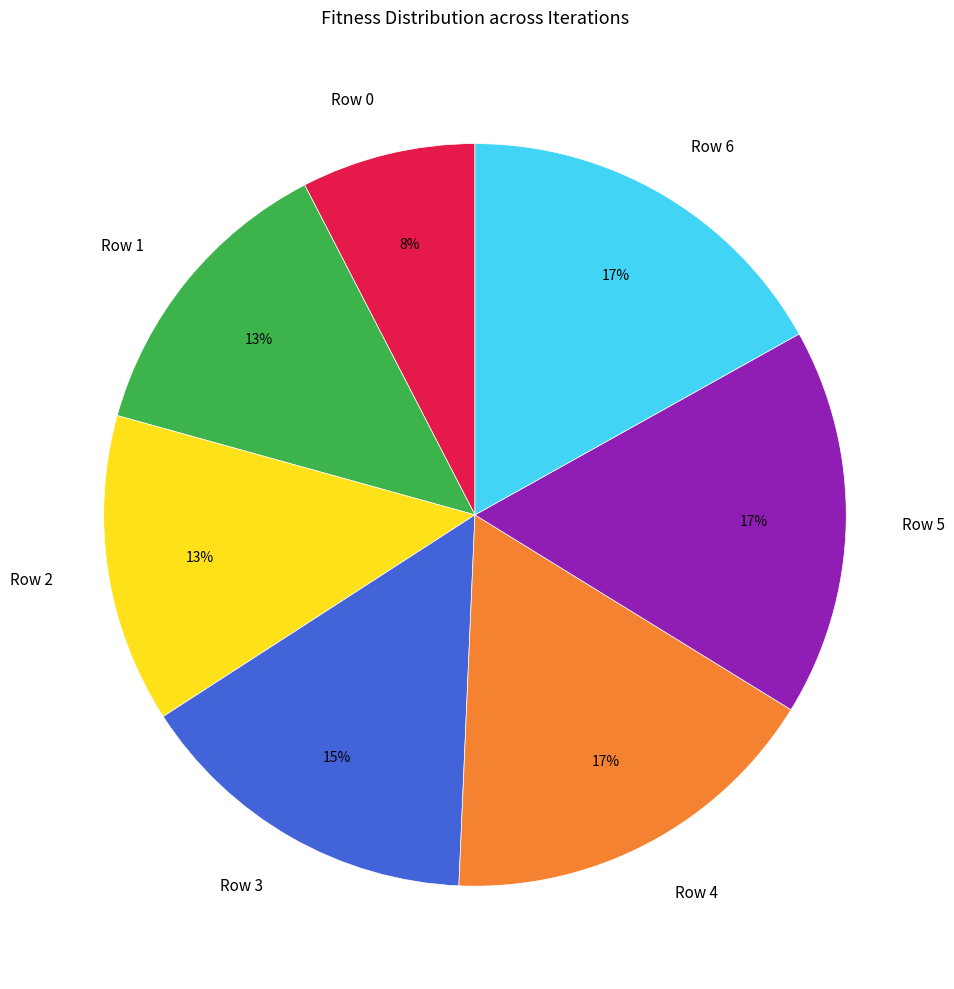

Approximately how many times larger is the value at Row 2 compared to Row 4?

0.8